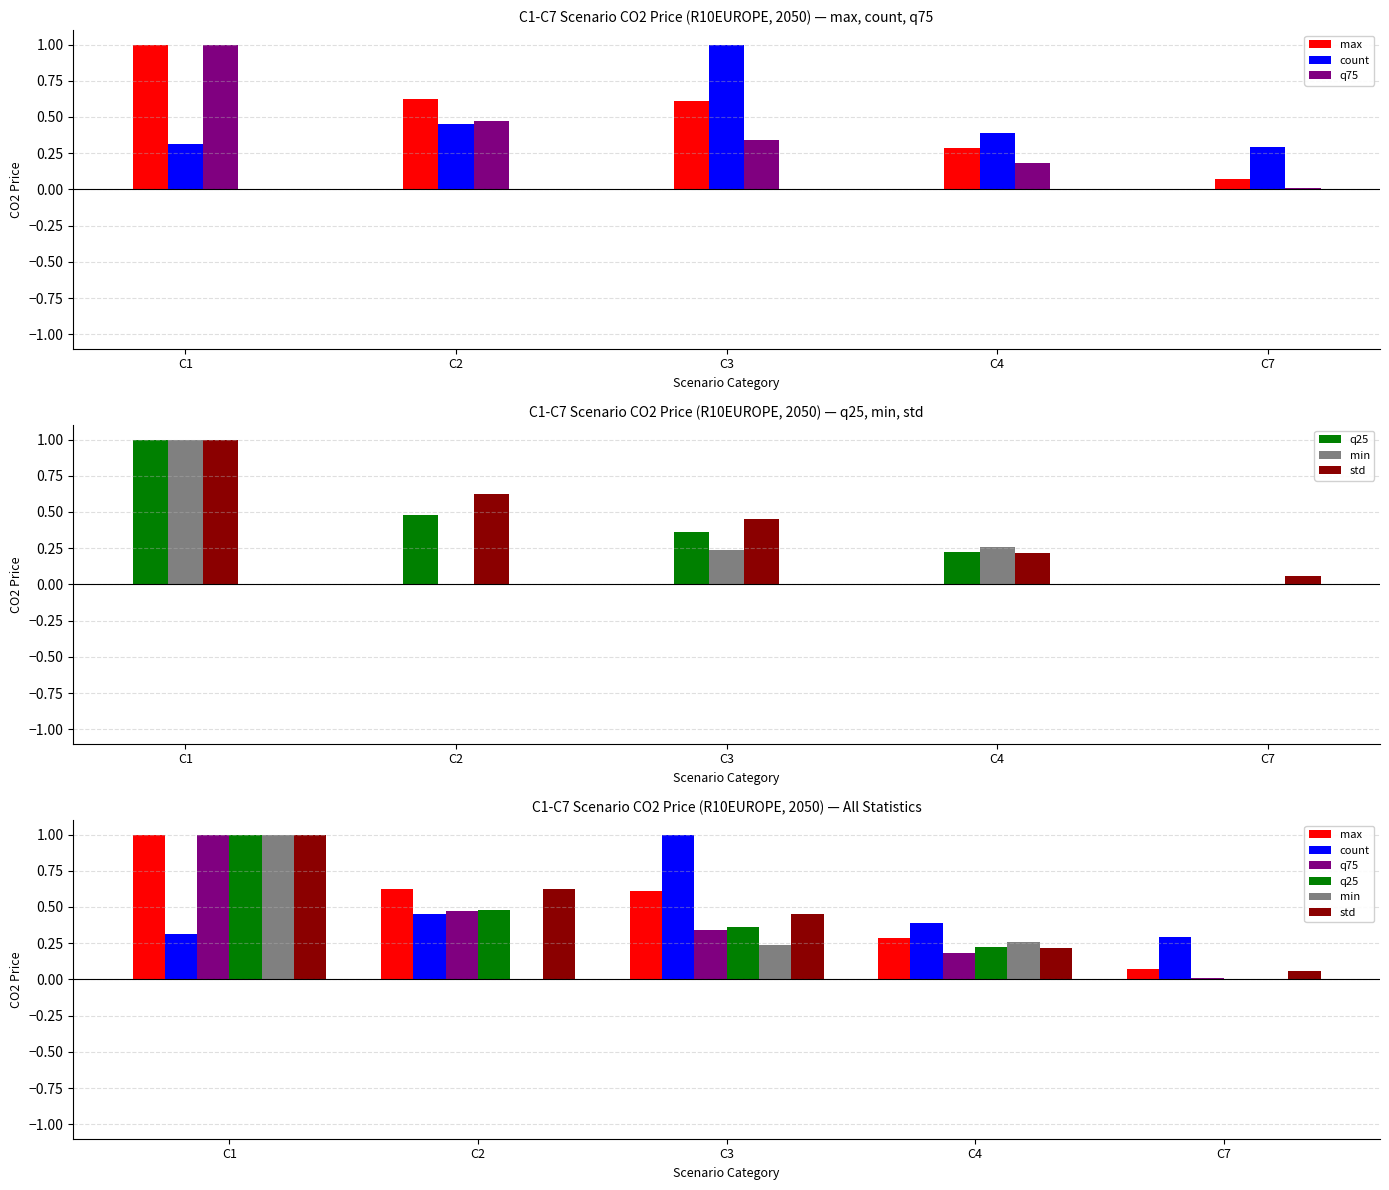

Where is min nearest to the value 0?

C2